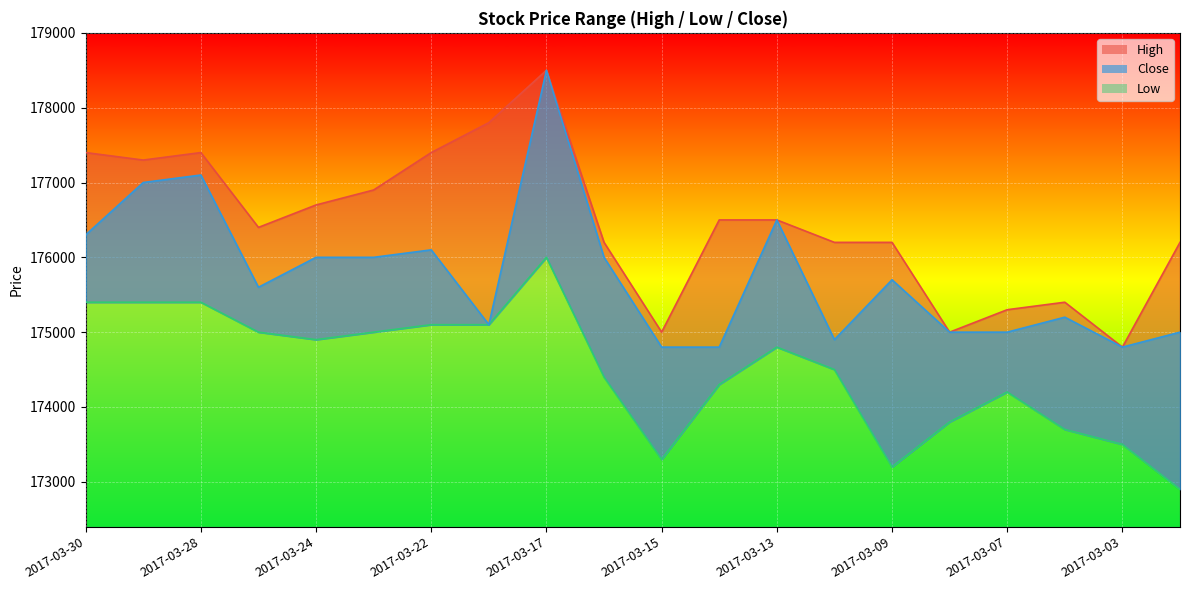

Reading left to right, what are all the values shown in this chart?

High: 177400	177300	177400	176400	176700	176900	177400	177800	178500	176200	175000	176500	176500	176200	176200	175000	175300	175400	174800	176200
Low: 175400	175400	175400	175000	174900	175000	175100	175100	176000	174400	173300	174300	174800	174500	173200	173800	174200	173700	173500	172900
Close: 176300	177000	177100	175600	176000	176000	176100	175100	178500	176000	174800	174800	176500	174900	175700	175000	175000	175200	174800	175000